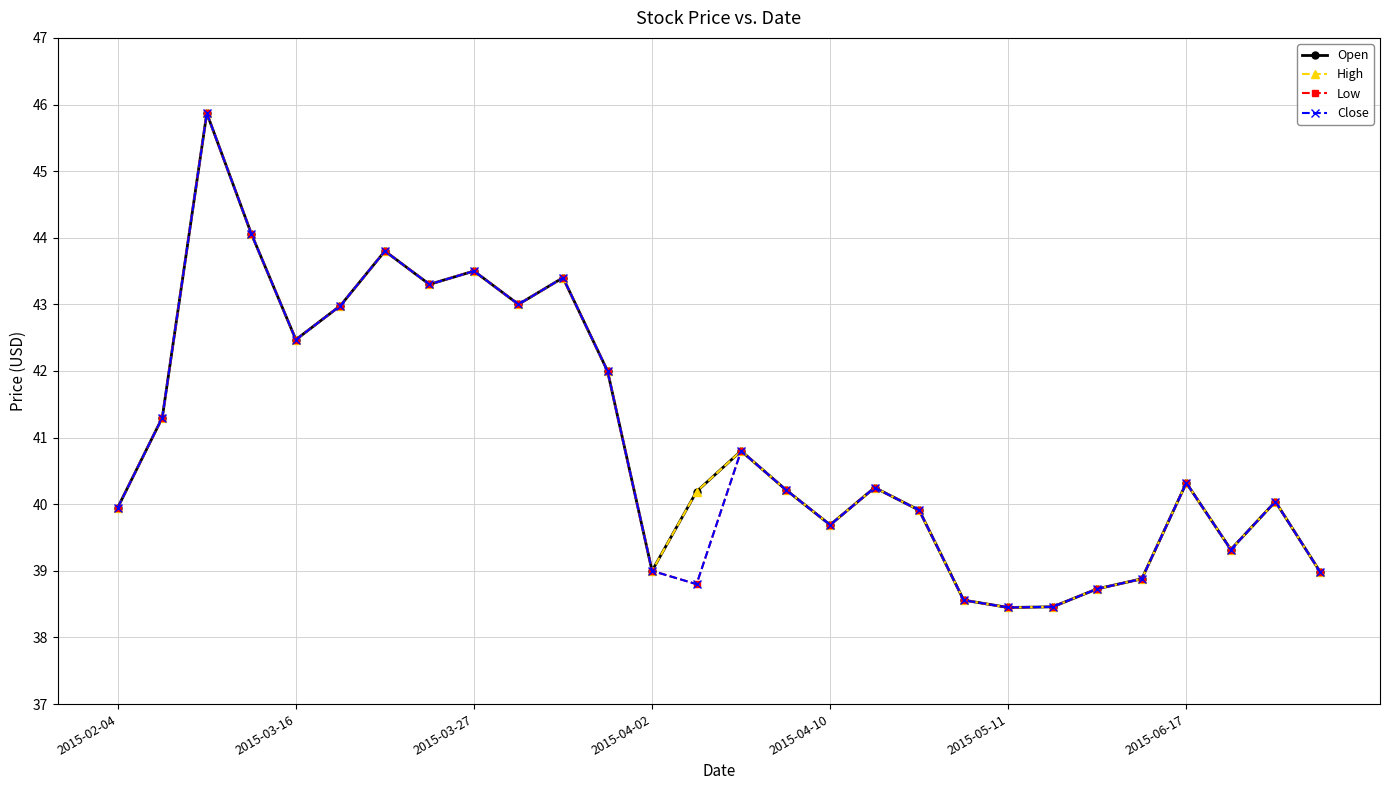

What is the value of the High point at the 21st from the left?

38.5